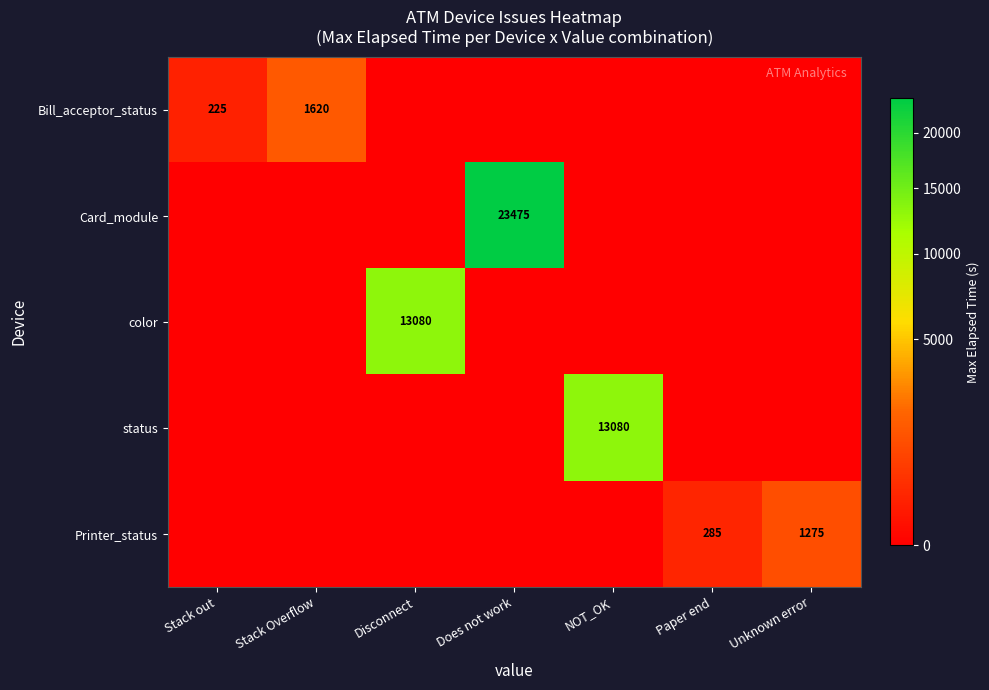

List the series in order of their peak value, highest first.

Card_module, color, status, Bill_acceptor_status, Printer_status